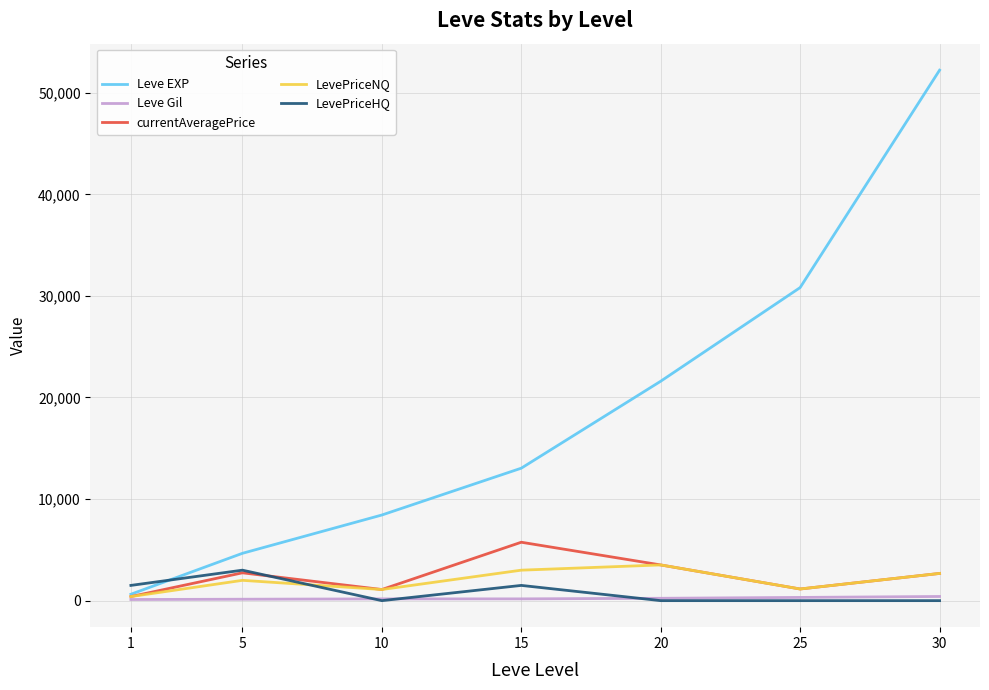

What is the maximum value shown in the chart?

52220